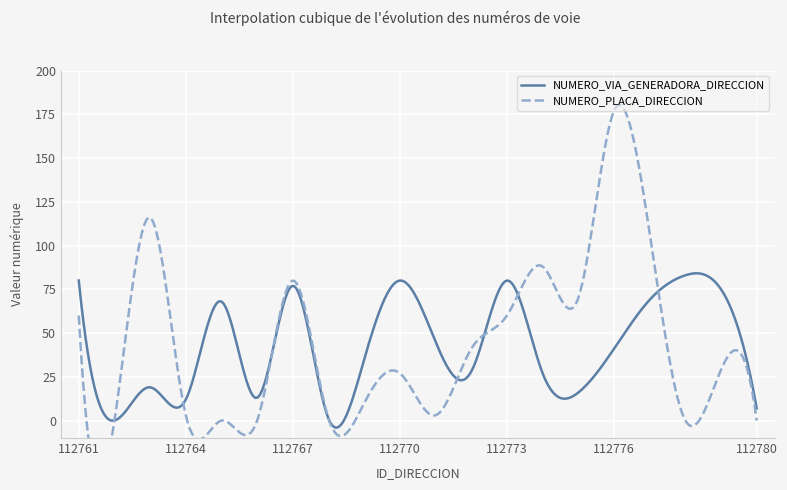

What is the value of the NUMERO_PLACA_DIRECCION point at the 16th from the left?

177